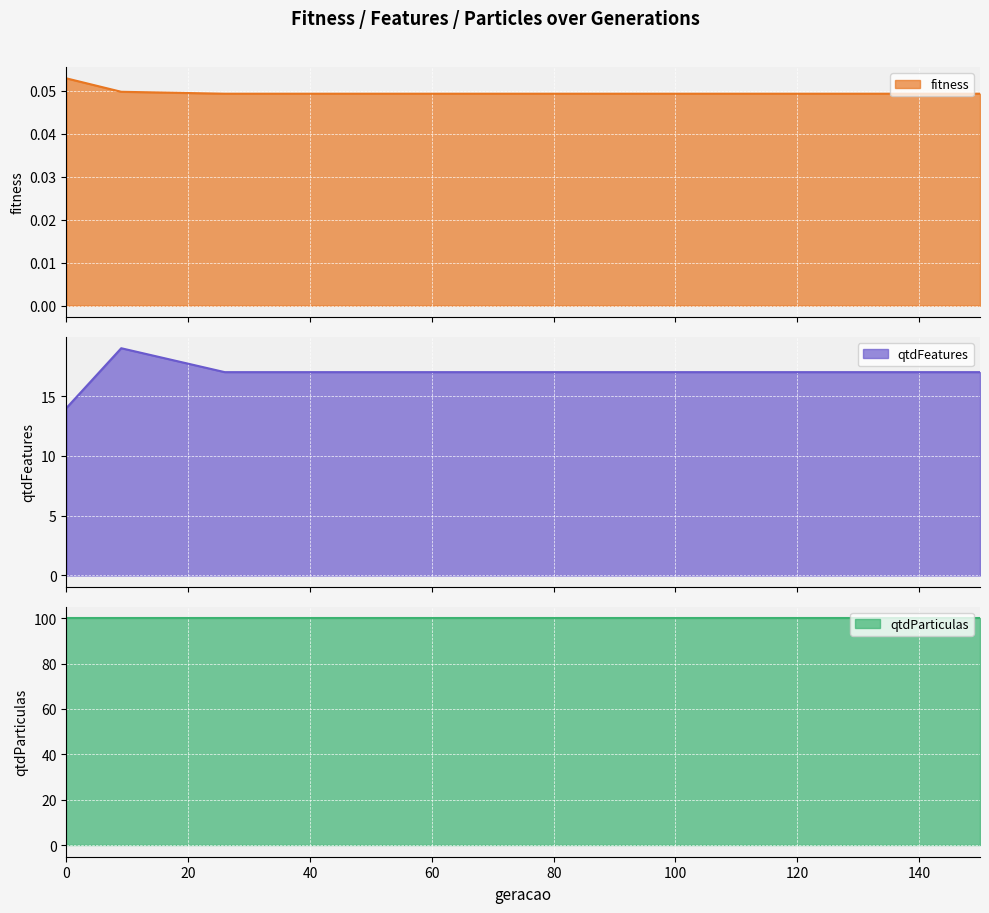

What is the lowest value of the qtdFeatures series?

14